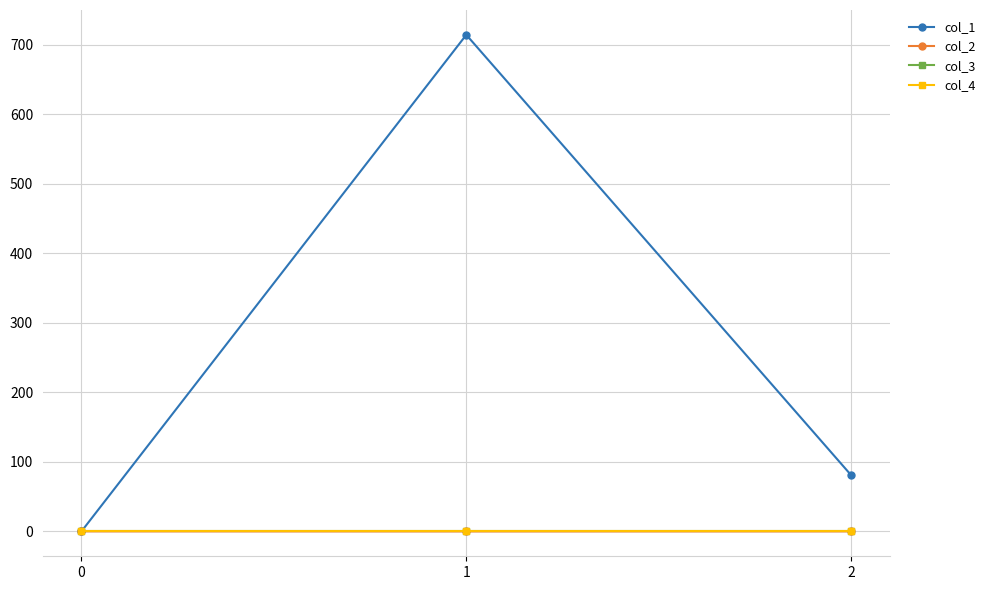

Is the value of col_1 at 0 greater than the value of col_4 at 0?

No